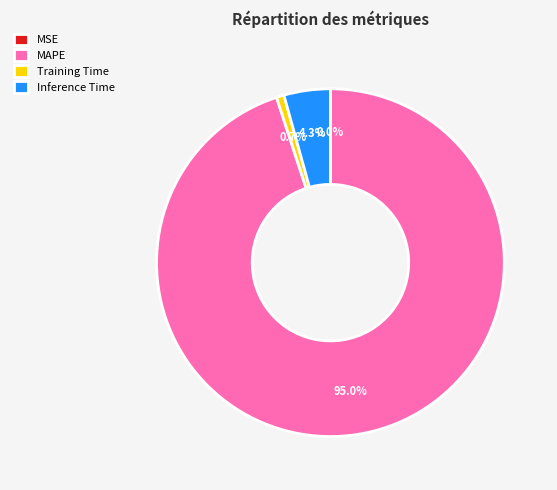

Which has a higher value, MAPE or Training Time?

MAPE